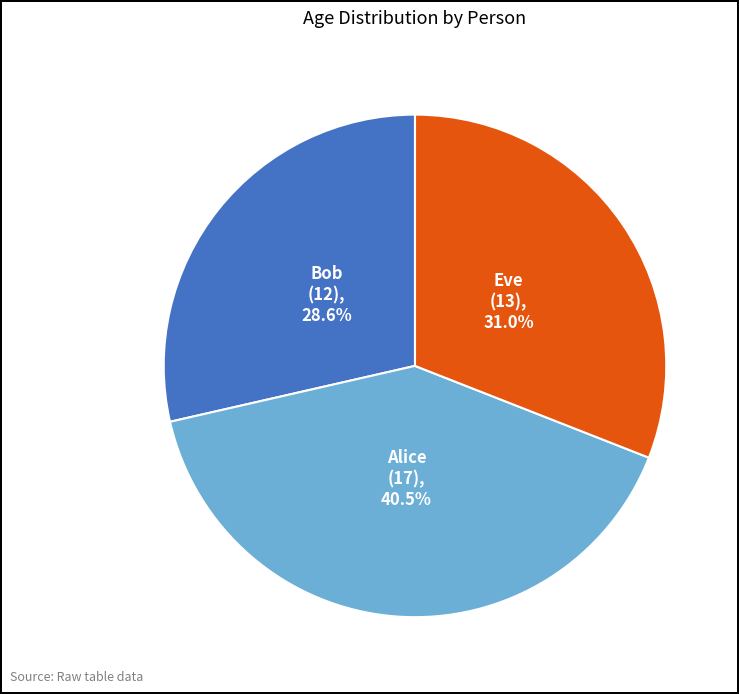

Is there a majority slice in this chart?

No